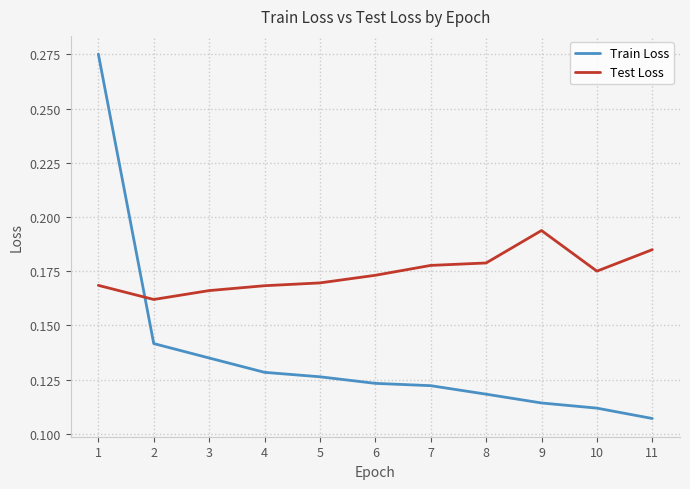

At 7, list the series in order from smallest to largest.

Train Loss, Test Loss